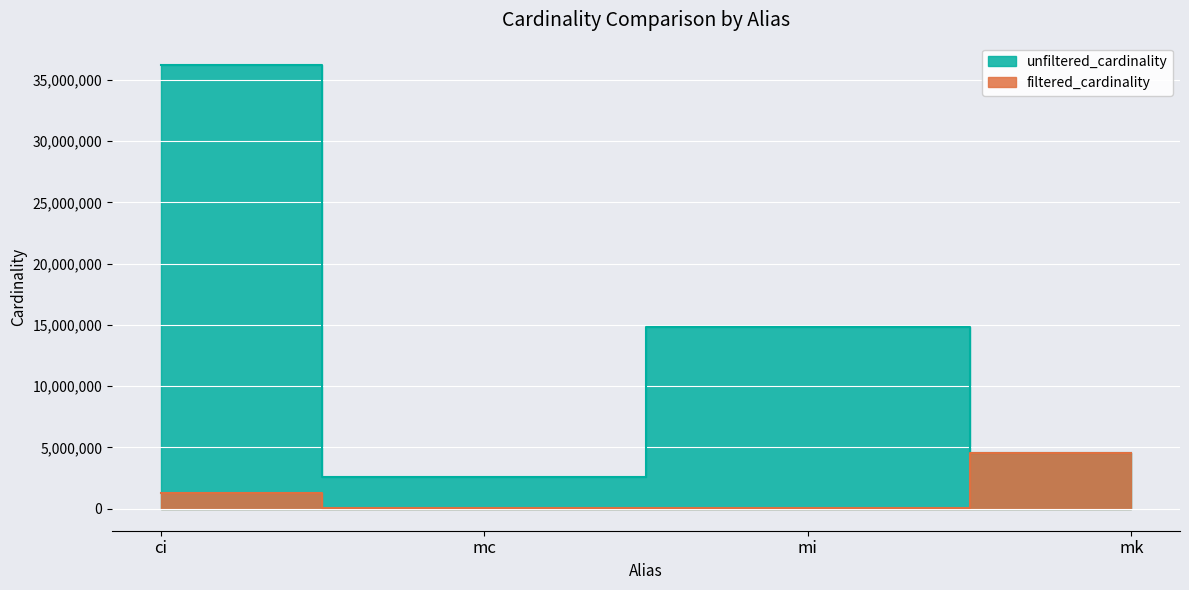

Reading left to right, extract all data points from this chart.

unfiltered_cardinality: 36244344	2609129	14835720	4523930
filtered_cardinality: 1244716	7963	73047	4523930